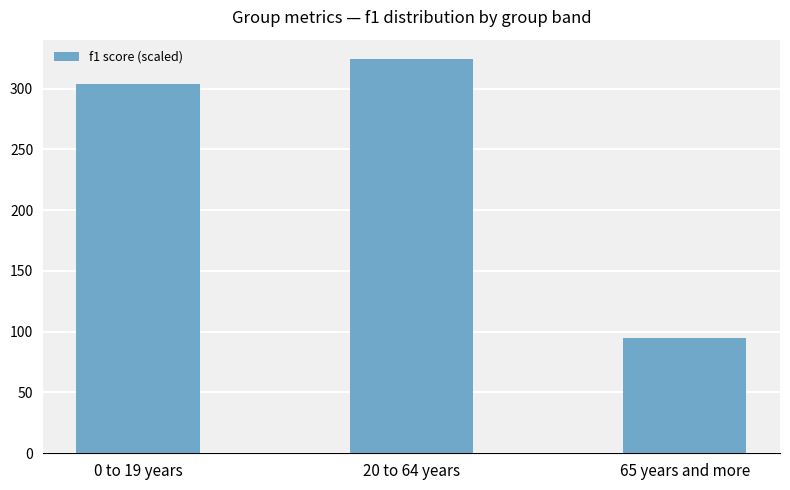

The value at 65 years and more is 94.9. True or false?

True